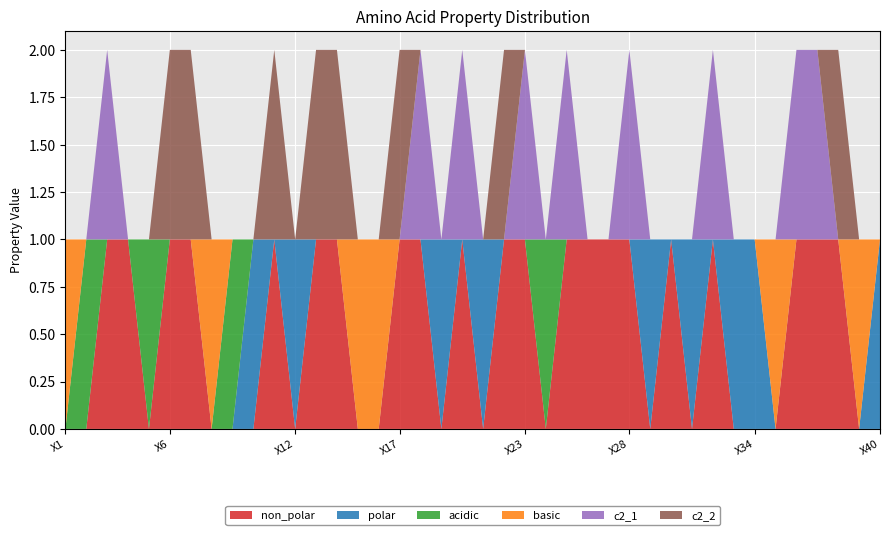

Reading left to right, what are all the values shown in this chart?

non_polar: 0	0	1	1	0	1	1	0	0	0	1	0	1	1	0	0	1	1	0	1	0	1	1	0	1	1	1	1	0	1	0	1	0	0	0	1	1	1	0	0
polar: 0	0	0	0	0	0	0	0	0	1	0	1	0	0	0	0	0	0	1	0	1	0	0	0	0	0	0	0	1	0	1	0	1	1	0	0	0	0	0	1
acidic: 0	1	0	0	1	0	0	0	1	0	0	0	0	0	0	0	0	0	0	0	0	0	0	1	0	0	0	0	0	0	0	0	0	0	0	0	0	0	0	0
basic: 1	0	0	0	0	0	0	1	0	0	0	0	0	0	1	1	0	0	0	0	0	0	0	0	0	0	0	0	0	0	0	0	0	0	1	0	0	0	1	0
c2_1: 0	0	1	0	0	0	0	0	0	0	0	0	0	0	0	0	0	1	0	1	0	0	1	0	1	0	0	1	0	0	0	1	0	0	0	1	1	0	0	0
c2_2: 0	0	0	0	0	1	1	0	0	0	1	0	1	1	0	0	1	0	0	0	0	1	0	0	0	0	0	0	0	0	0	0	0	0	0	0	0	1	0	0